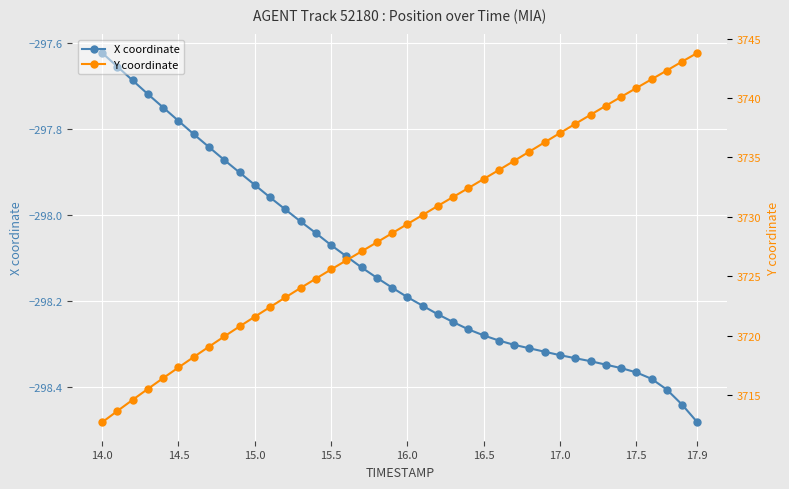

At which label does X coordinate reach its minimum?

17.9